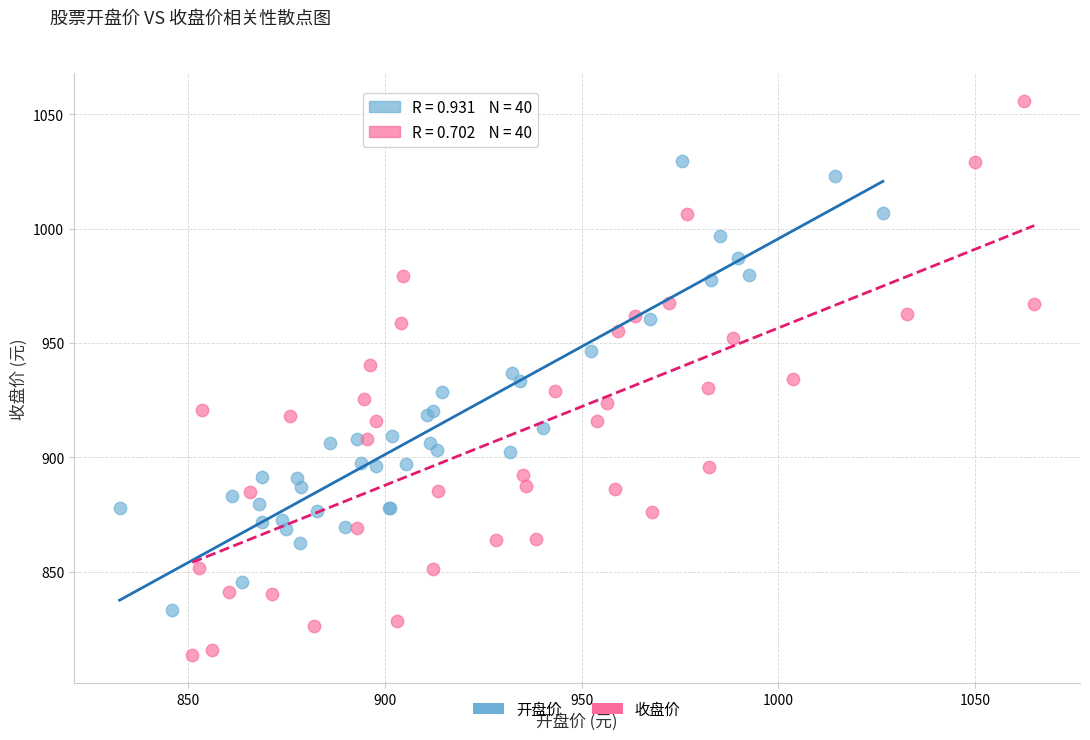

Which series reaches the maximum Y coordinate?

收盘价